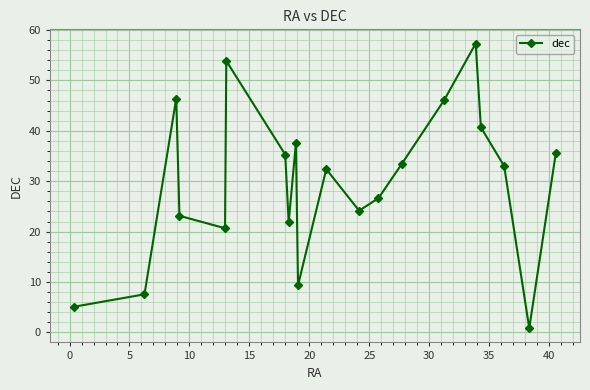

Count the number of data series in this chart.

1